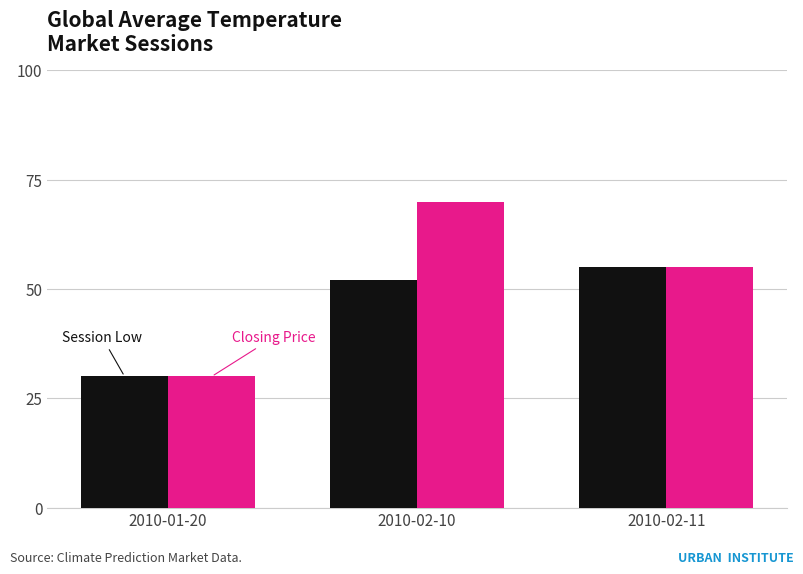

What is the label of the 3rd bar from the left?

2010-02-11